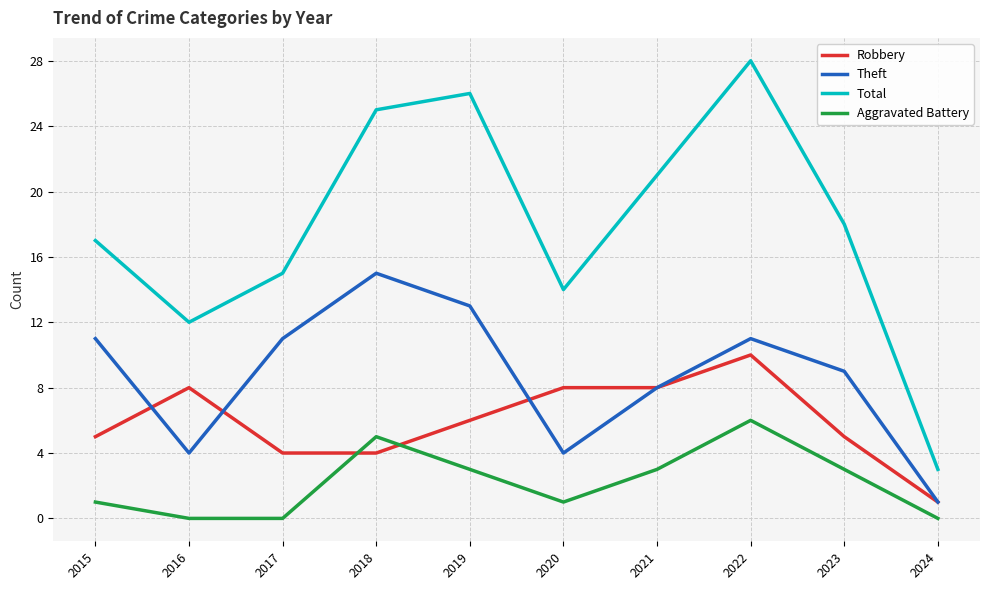

What is the maximum value shown in the chart?

28